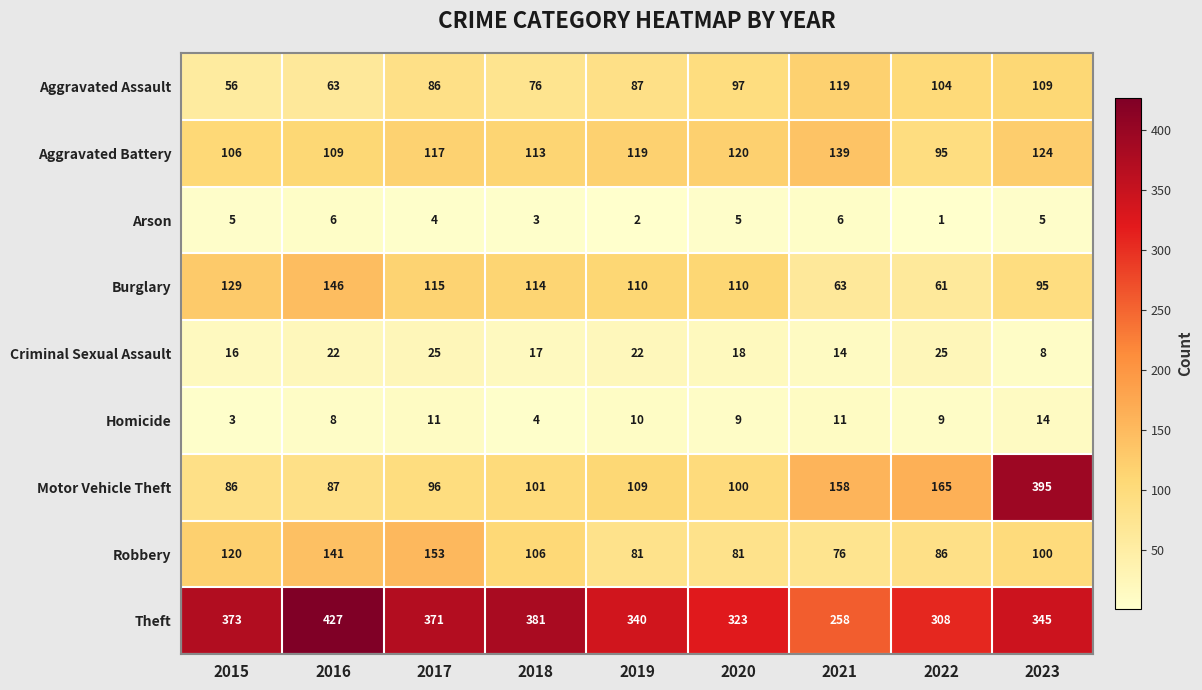

Read the Aggravated Assault value at 2015, to the nearest 10.

60